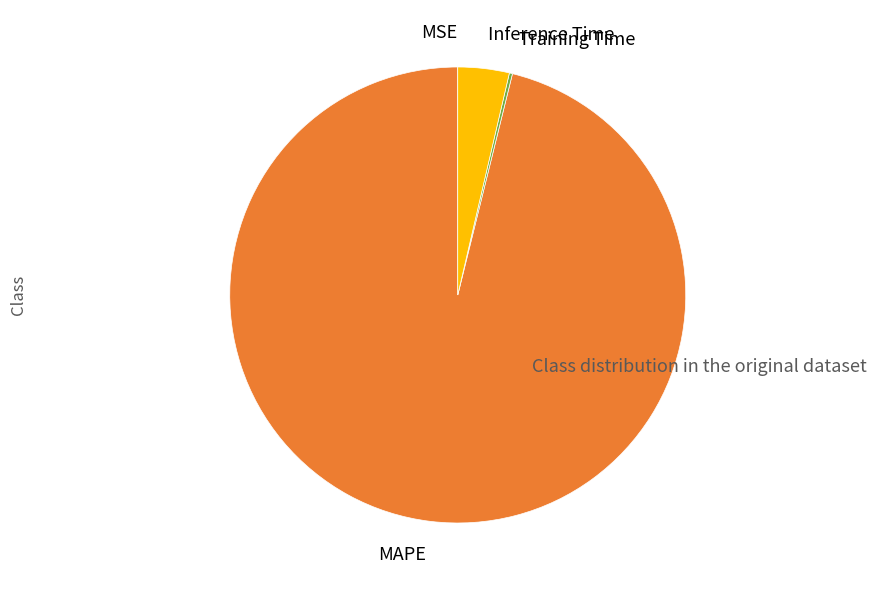

Which category has the biggest portion of the pie?

MAPE